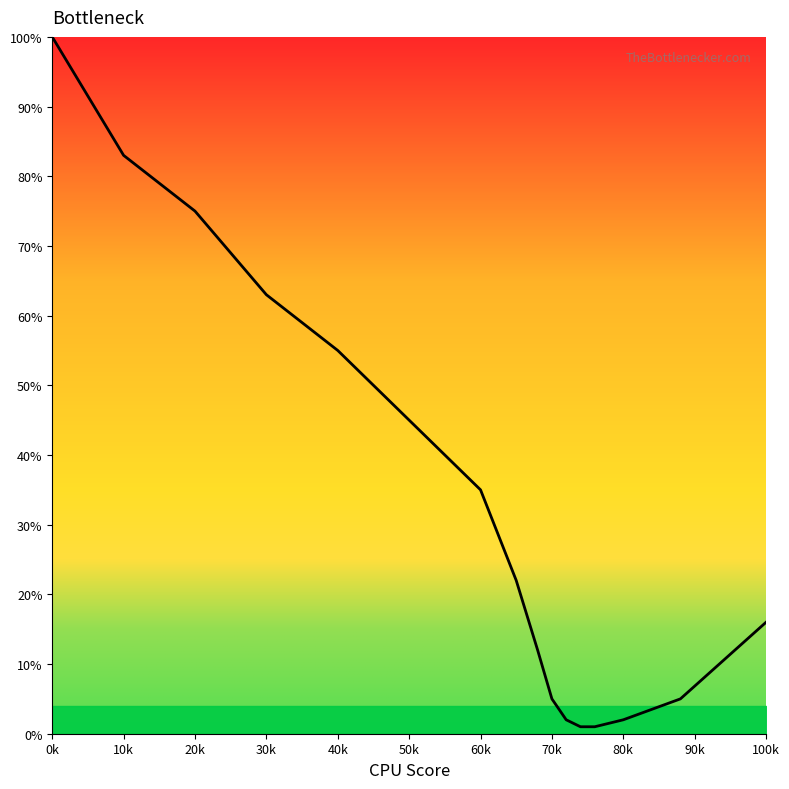

What is the maximum value shown in the chart?

100